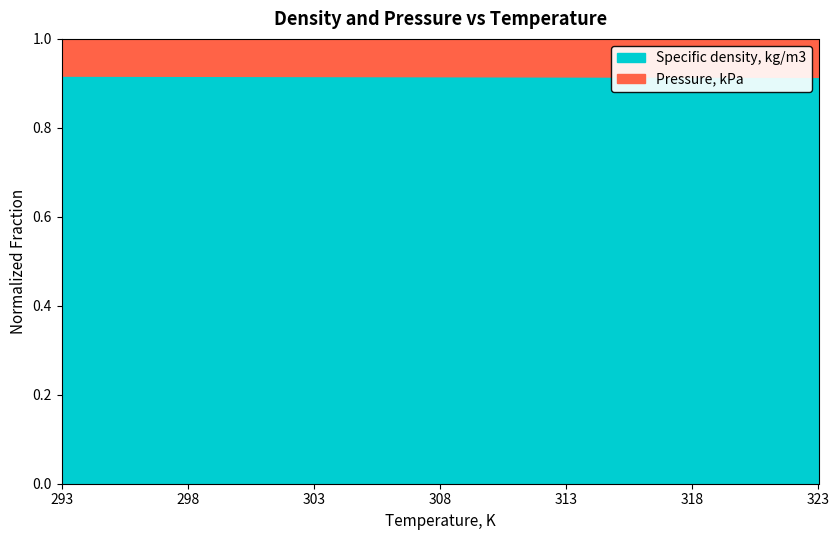

True or false: Specific density, kg/m3 has a value of 1.4 at 308.

False